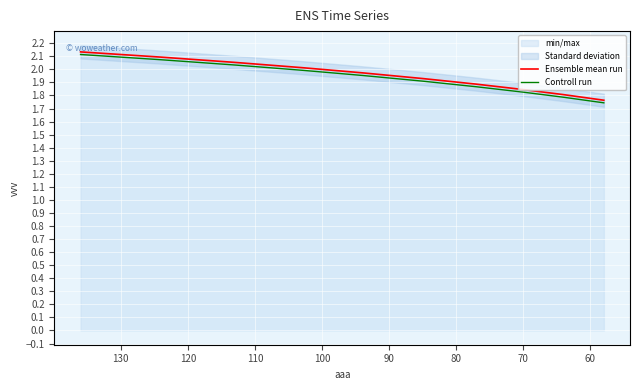

Rank the series at 60 from highest to lowest value.

Ensemble mean run, Controll run